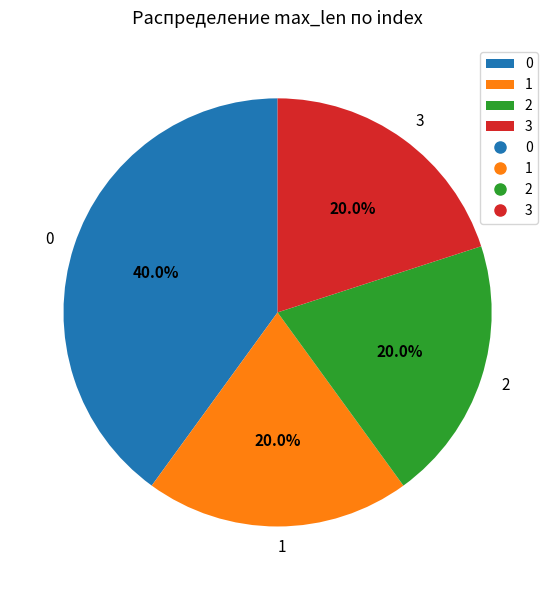

Count the number of slices in the pie.

4